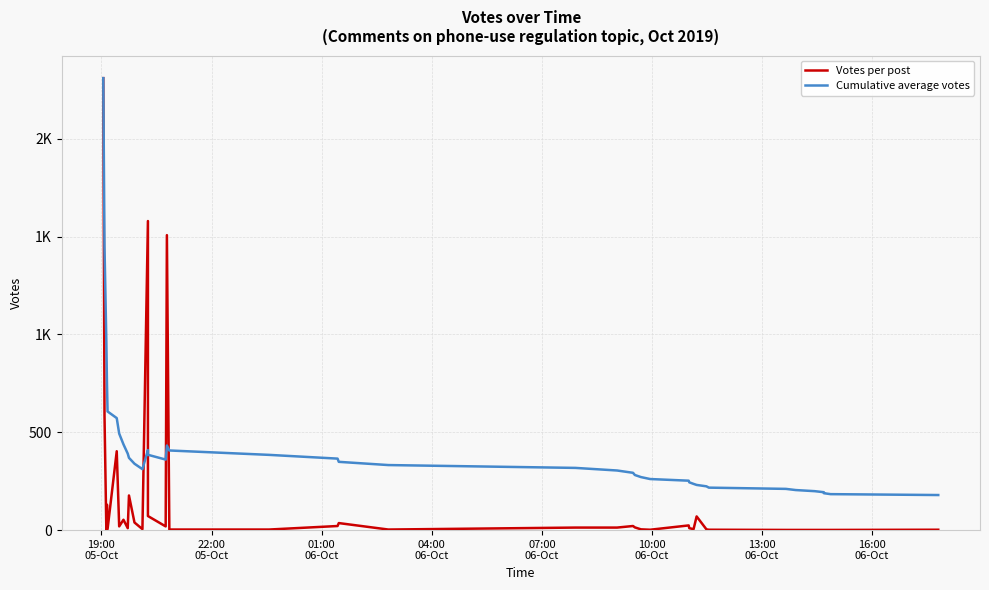

List the series in order of their peak value, highest first.

Votes per post, Cumulative average votes